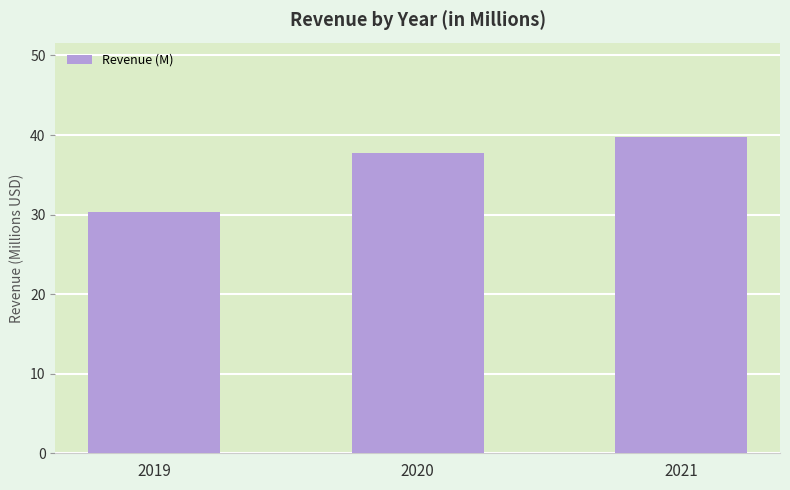

The chart shows a value of 30.3 at 2019. True or false?

True